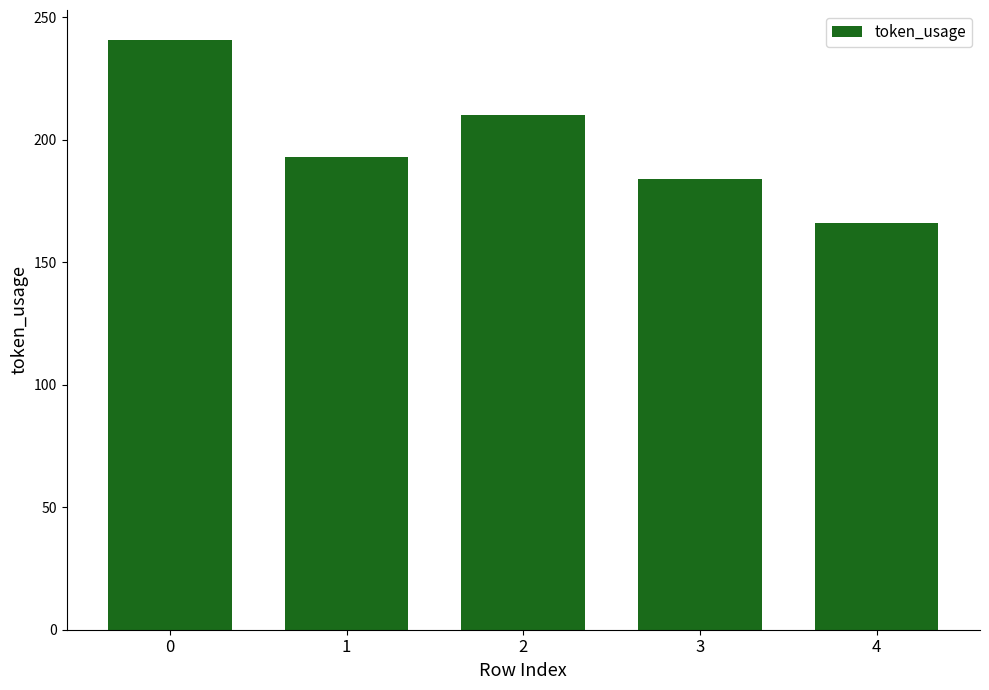

What is the approximate value at 3?

184